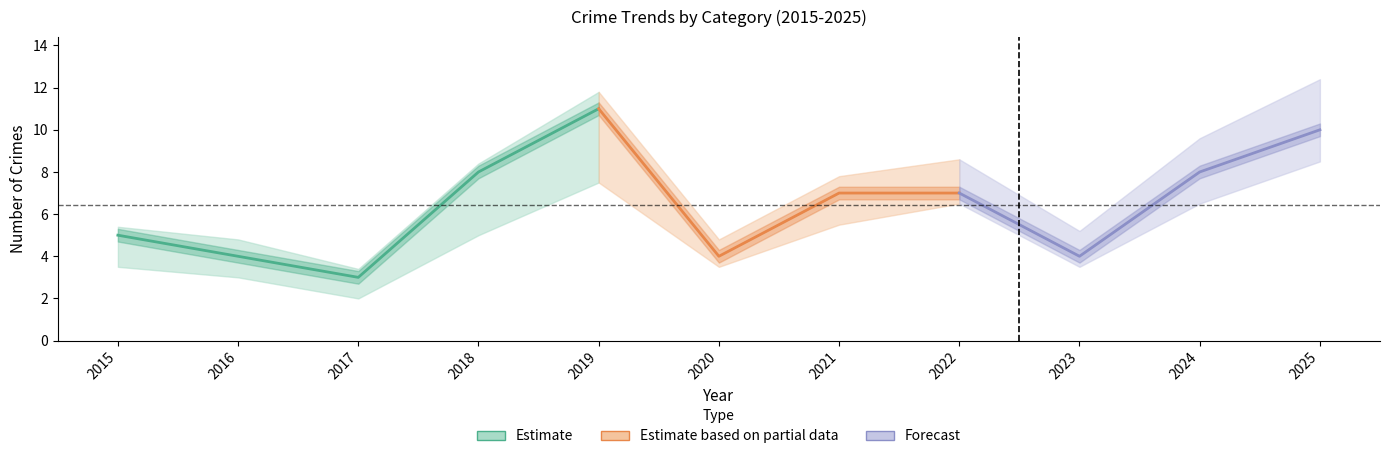

How many series are shown in this chart?

3